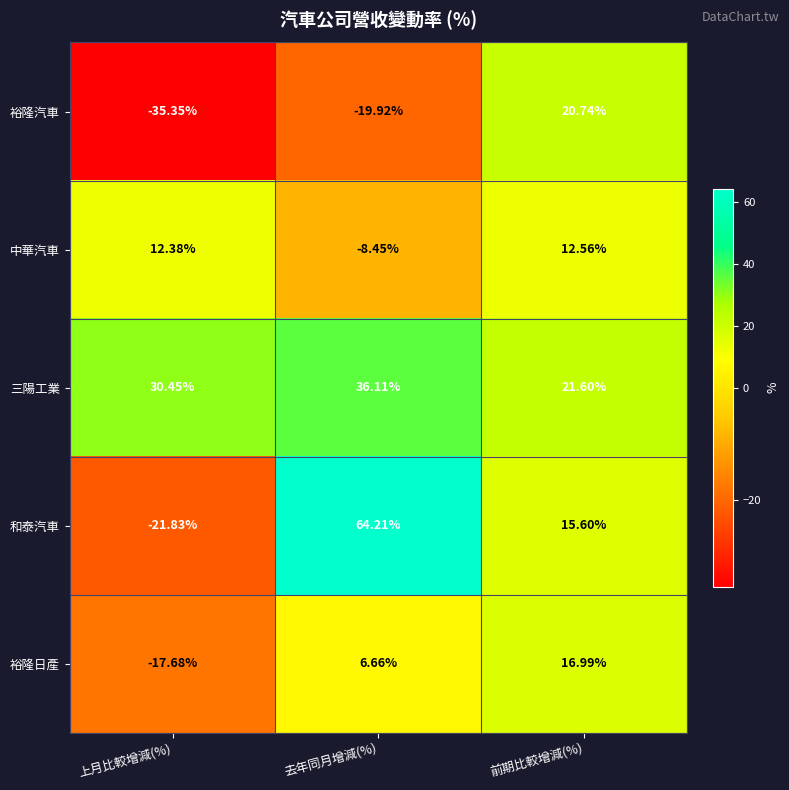

Which label corresponds to the smallest value in the chart?

上月比較增減(%)